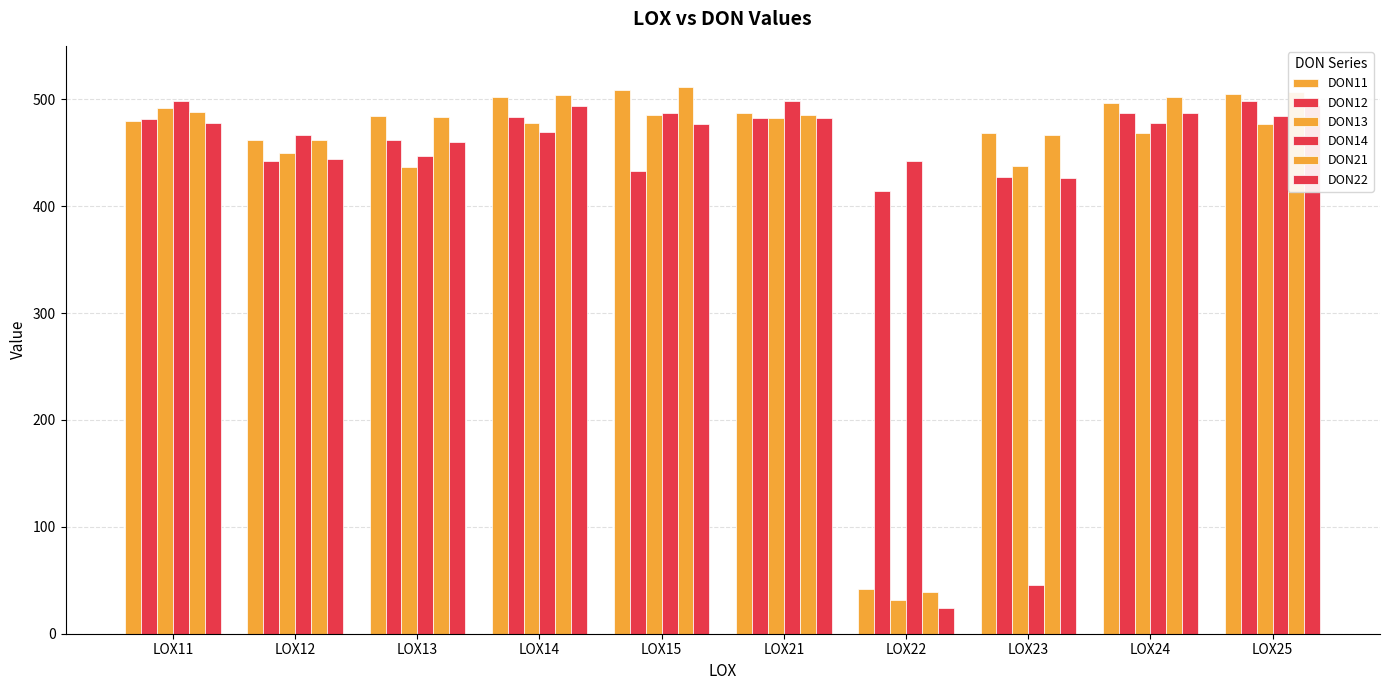

How many bars are there in total?

60